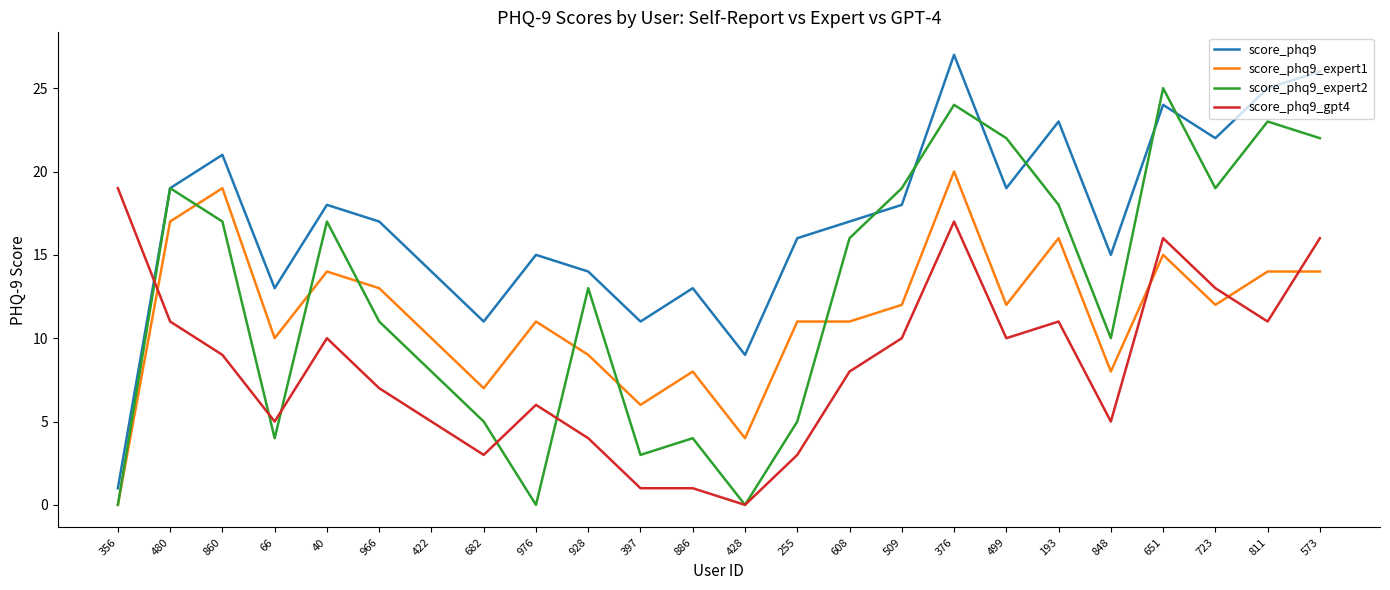

What is the spread (max minus min) of values at 811?

14